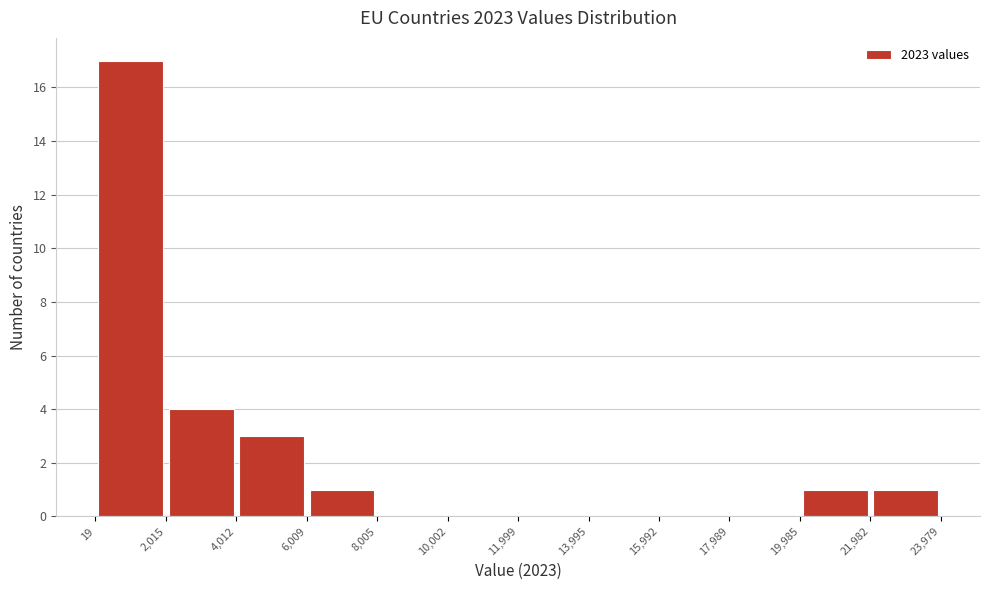

Reading left to right, list every bar in this chart as the range it spans on the x-axis followed by its height. The values are not printed on the chart, so give them approximately, as read against the axis.

19 to 2,015: 17
2,015 to 4,012: 4
4,012 to 6,009: 3
6,009 to 8,005: 1
8,005 to 10,002: 0
10,002 to 11,999: 0
11,999 to 13,995: 0
13,995 to 15,992: 0
15,992 to 17,989: 0
17,989 to 19,985: 0
19,985 to 21,982: 1
21,982 to 23,979: 1